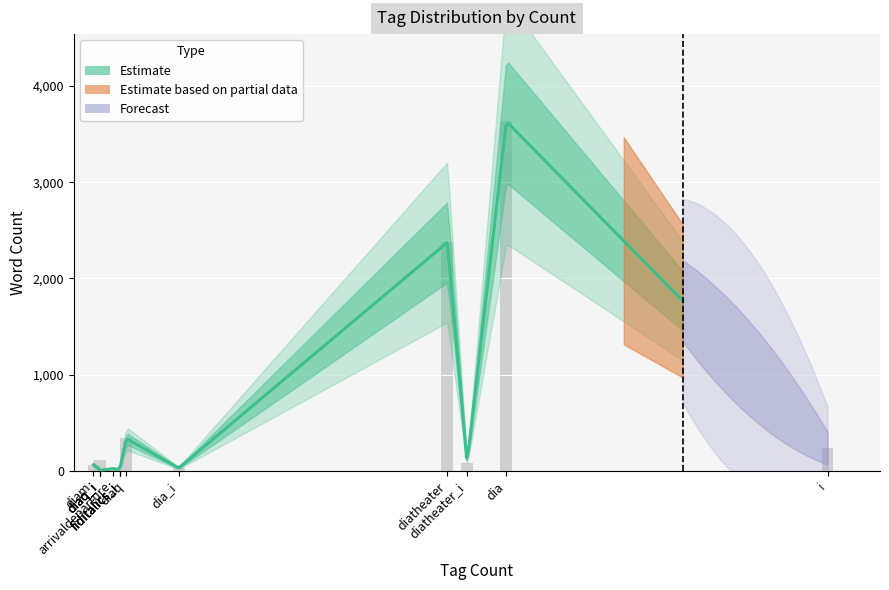

Are the bars horizontal?

No